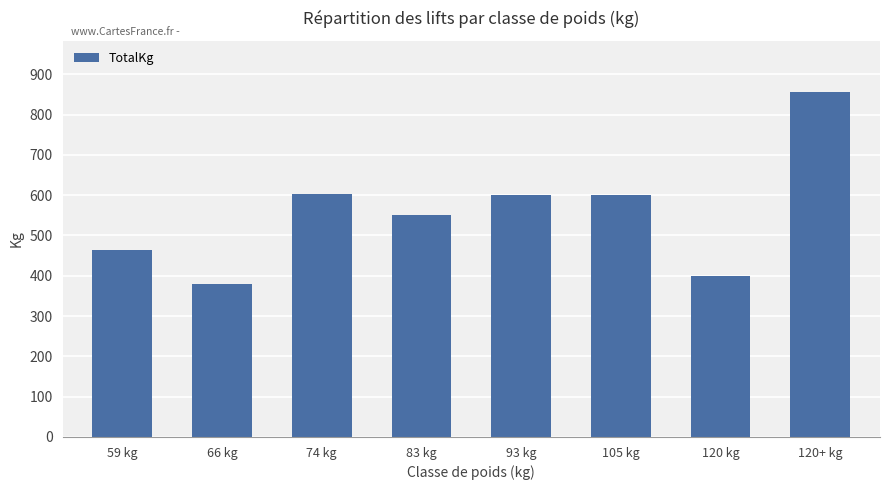

At which label does the data first exceed 600?

74 kg